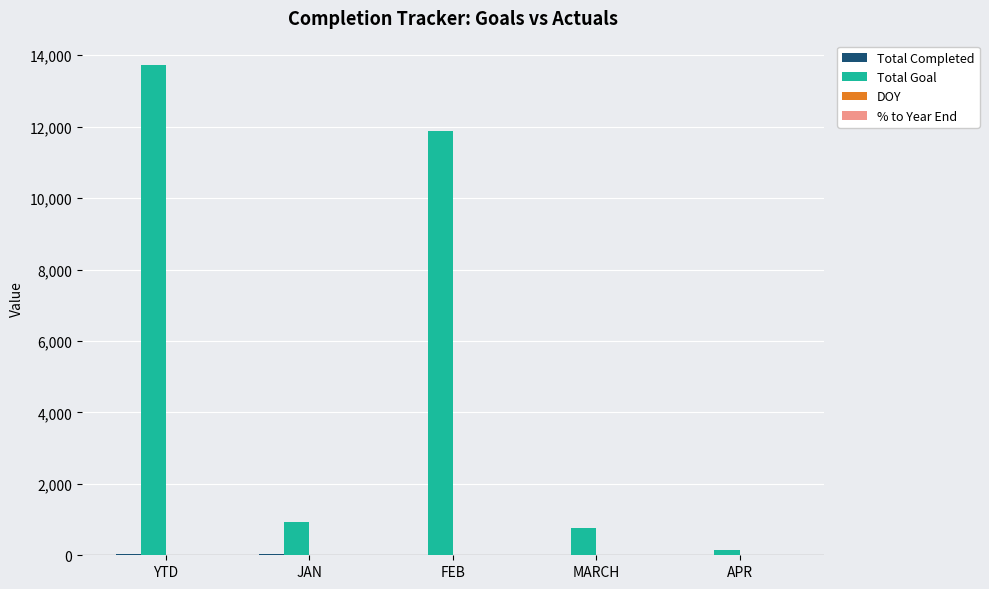

Between YTD and APR, which series saw the biggest shift?

Total Goal